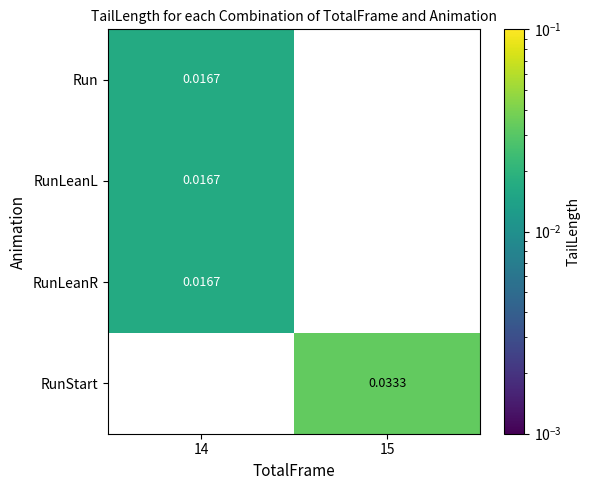

Where is RunLeanR nearest to the value 0?

14